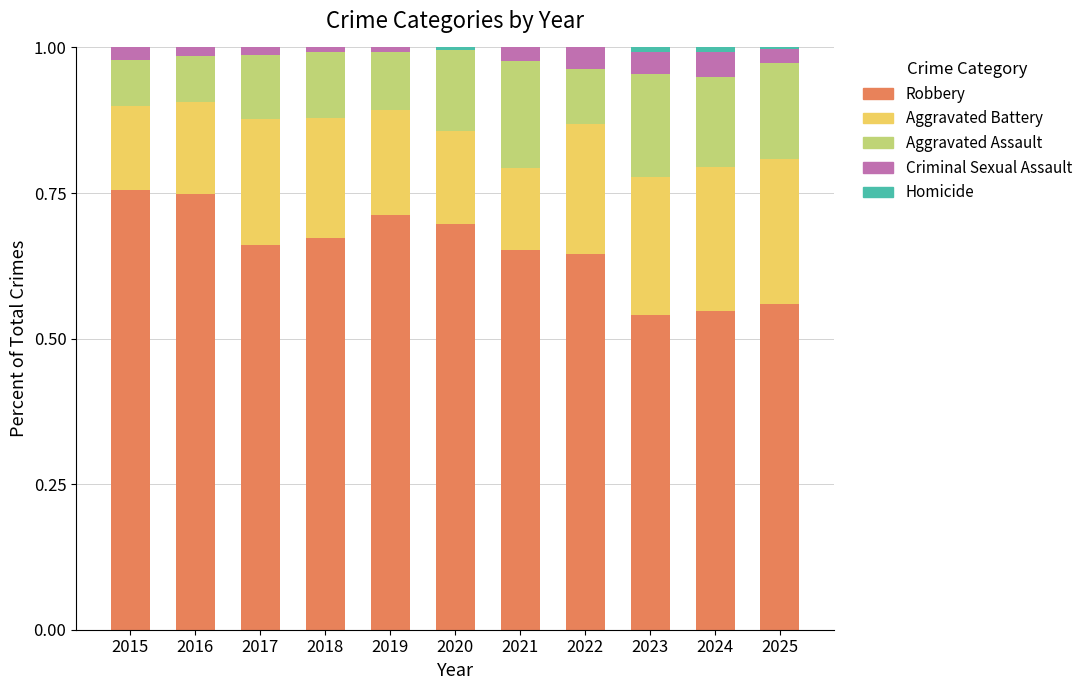

At how many categories does at least one series exceed 0?

11